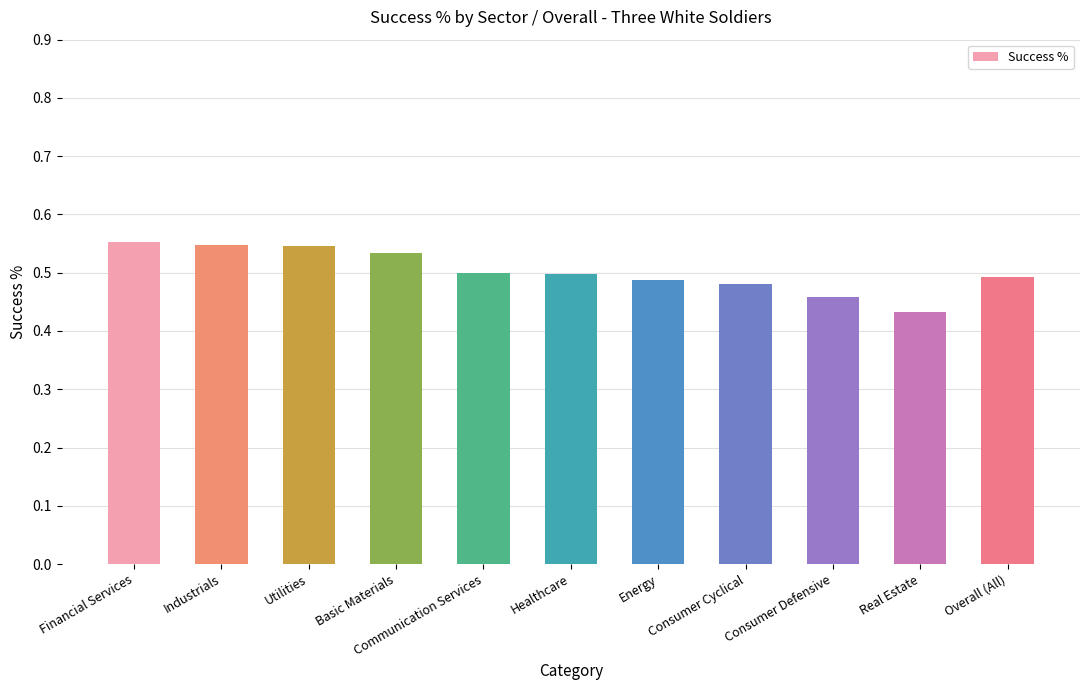

How many values are between 0 and 1?

11